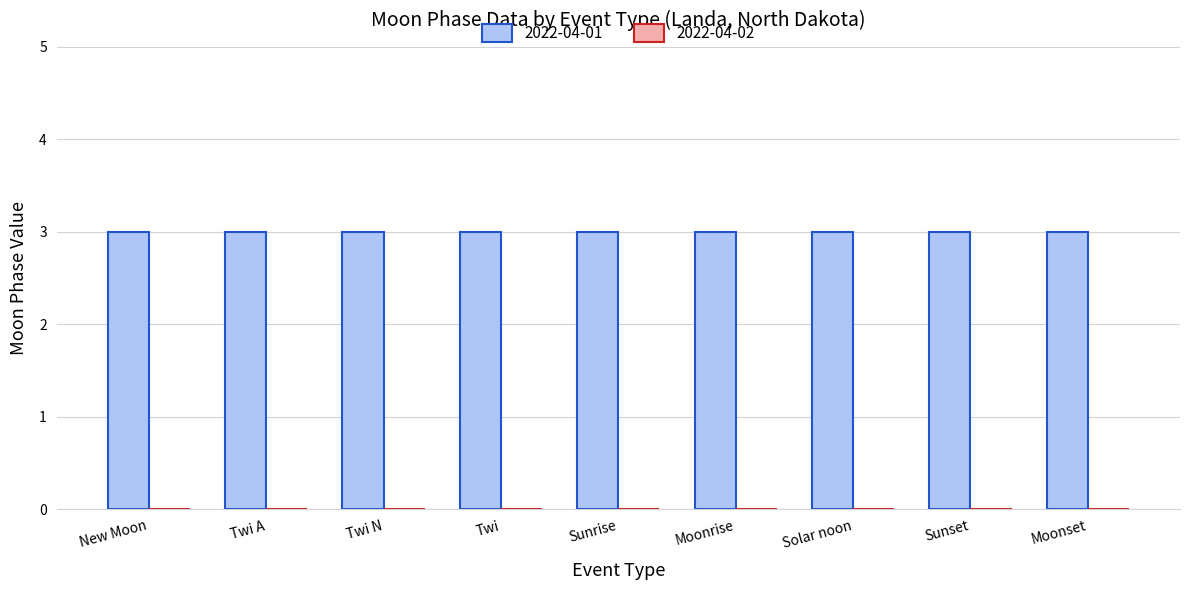

At which category is the sum across all series the highest?

New Moon